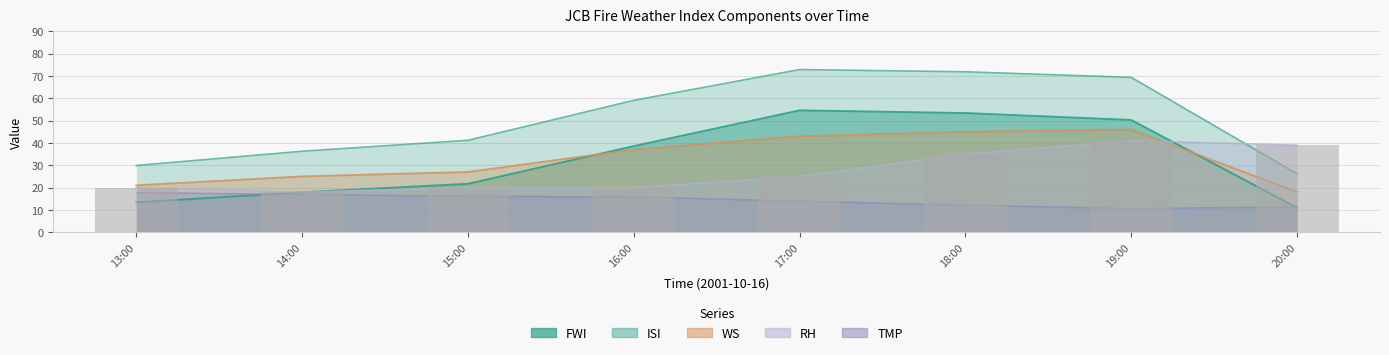

What is the spread (max minus min) of values at 19:00?

58.8